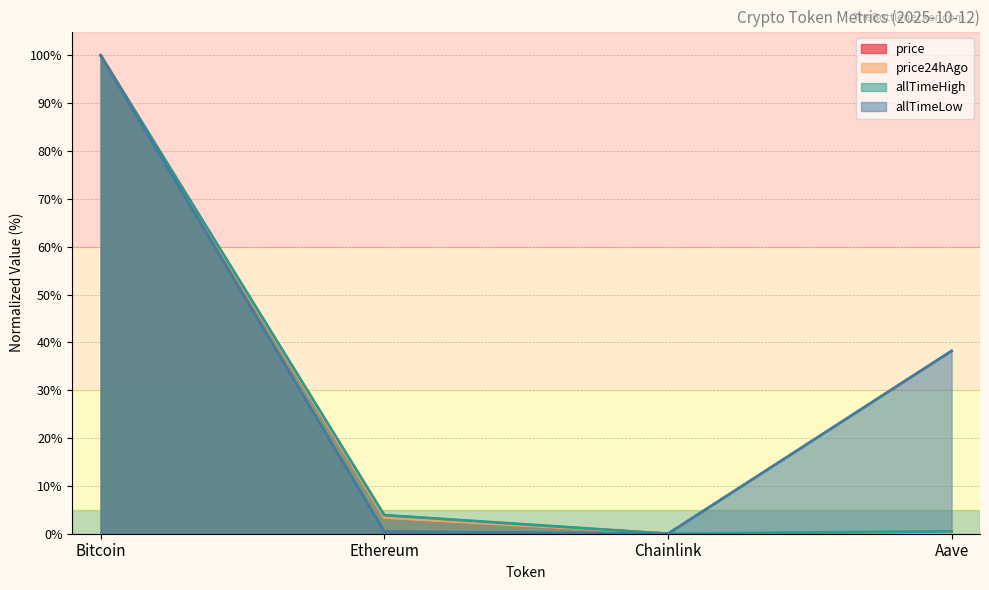

The price24hAgo series shows 3.4 at Ethereum. True or false?

True